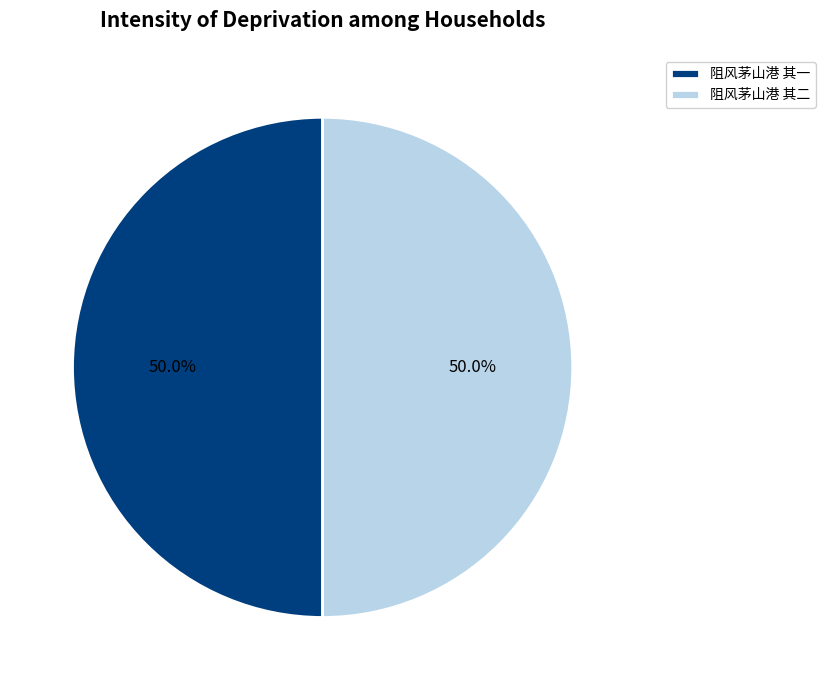

Approximately how many times larger is the value at 阻风茅山港 其二 compared to 阻风茅山港 其一?

1.0